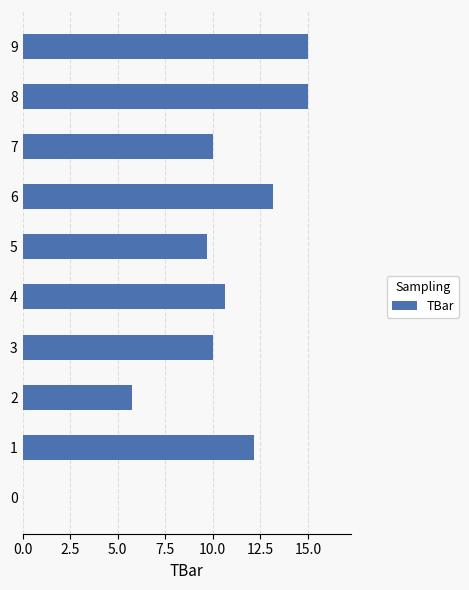

What is the greatest value displayed?

15.0